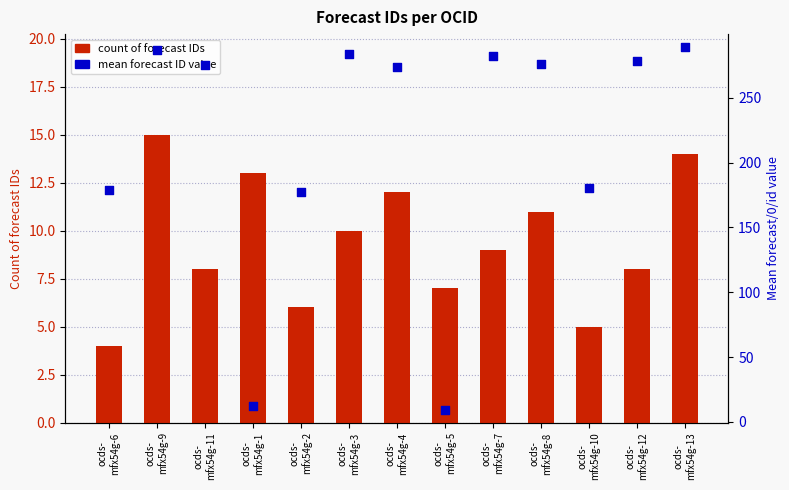

At how many categories does at least one series exceed 92?

11